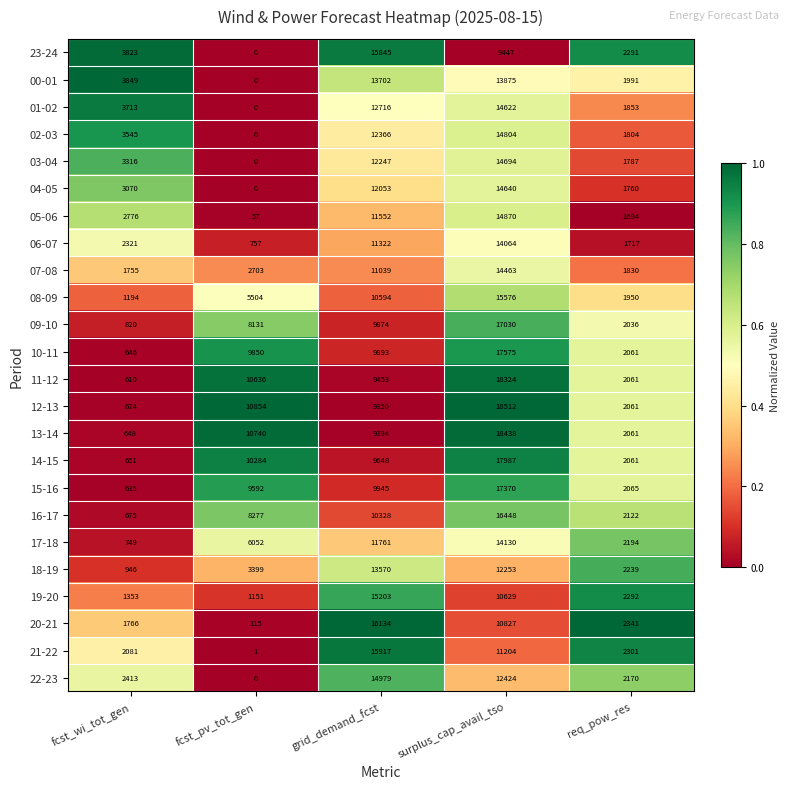

What is the difference between the maximum and second lowest values in the 00-01 series?

11884